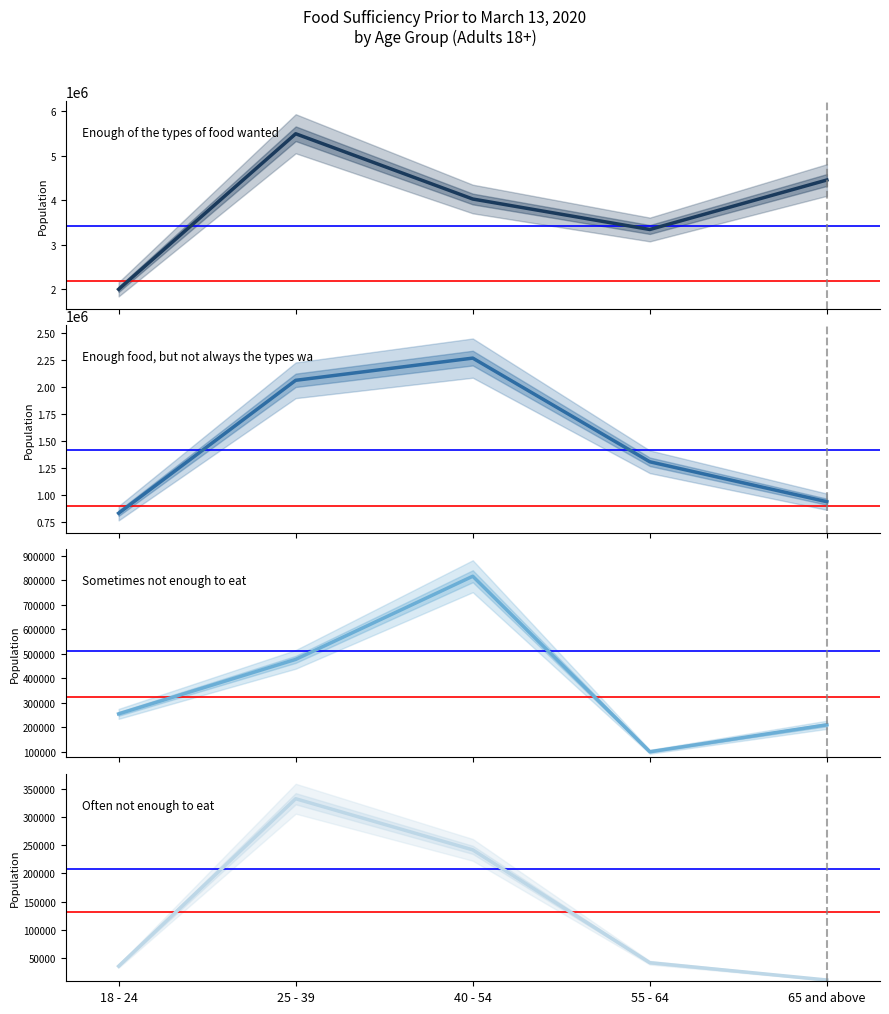

At which category is the sum across all series the highest?

25 - 39